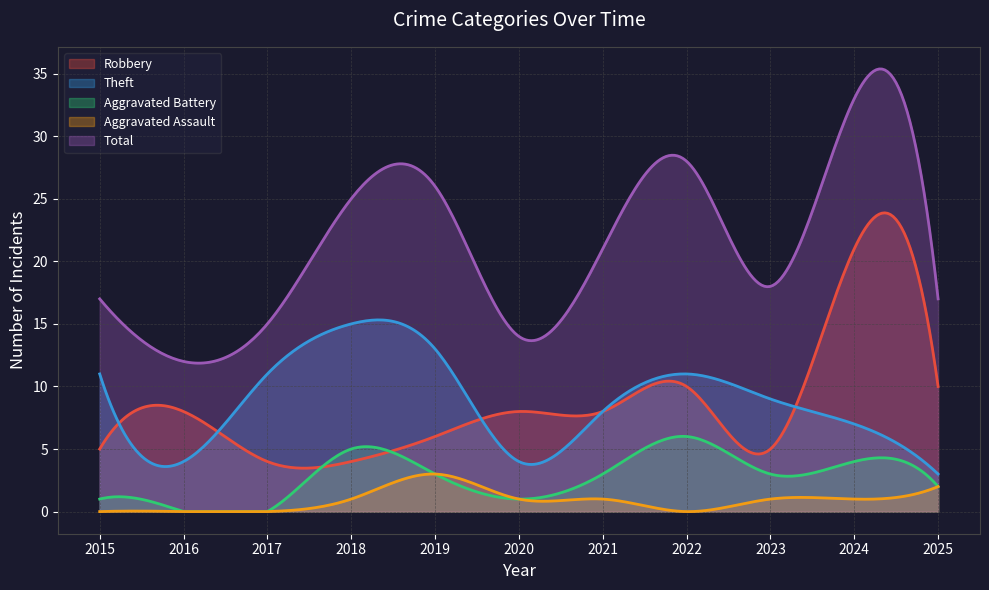

What is the sum of the Total values at 2020 and 2019?

40